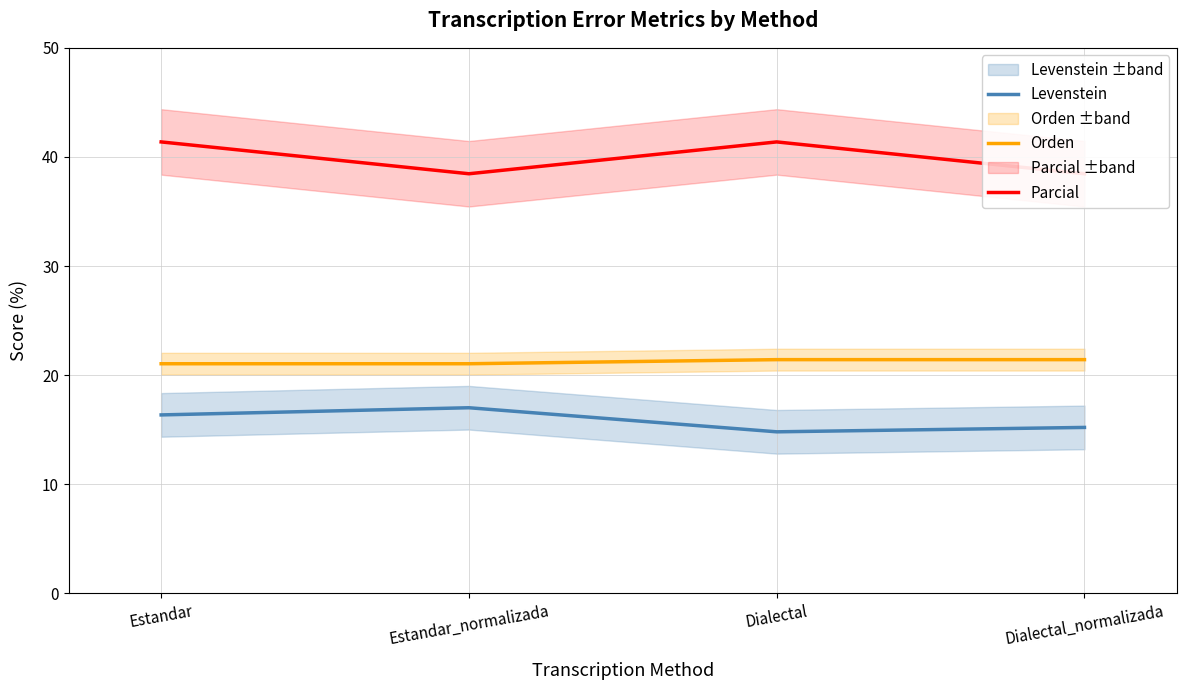

Between Estandar and Dialectal, which series saw the biggest shift?

Levenstein